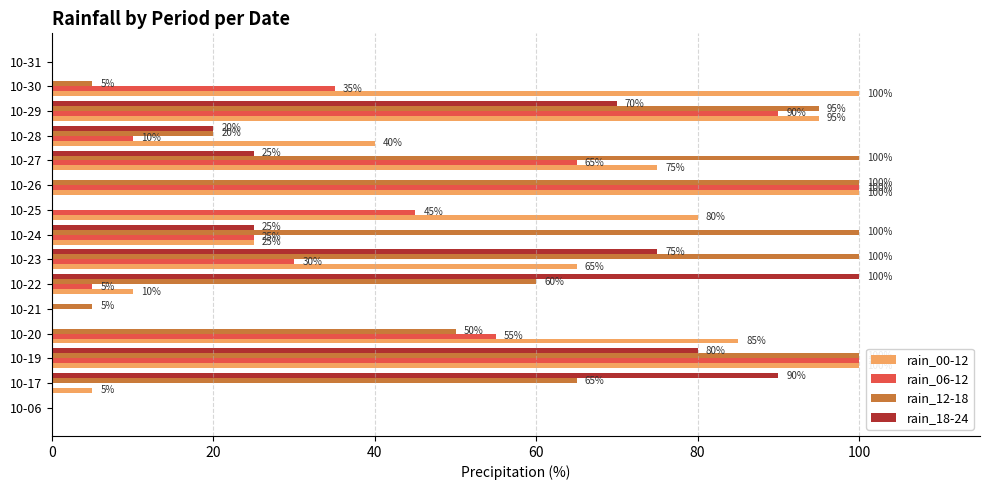

What is the maximum value for rain_12-18?

100